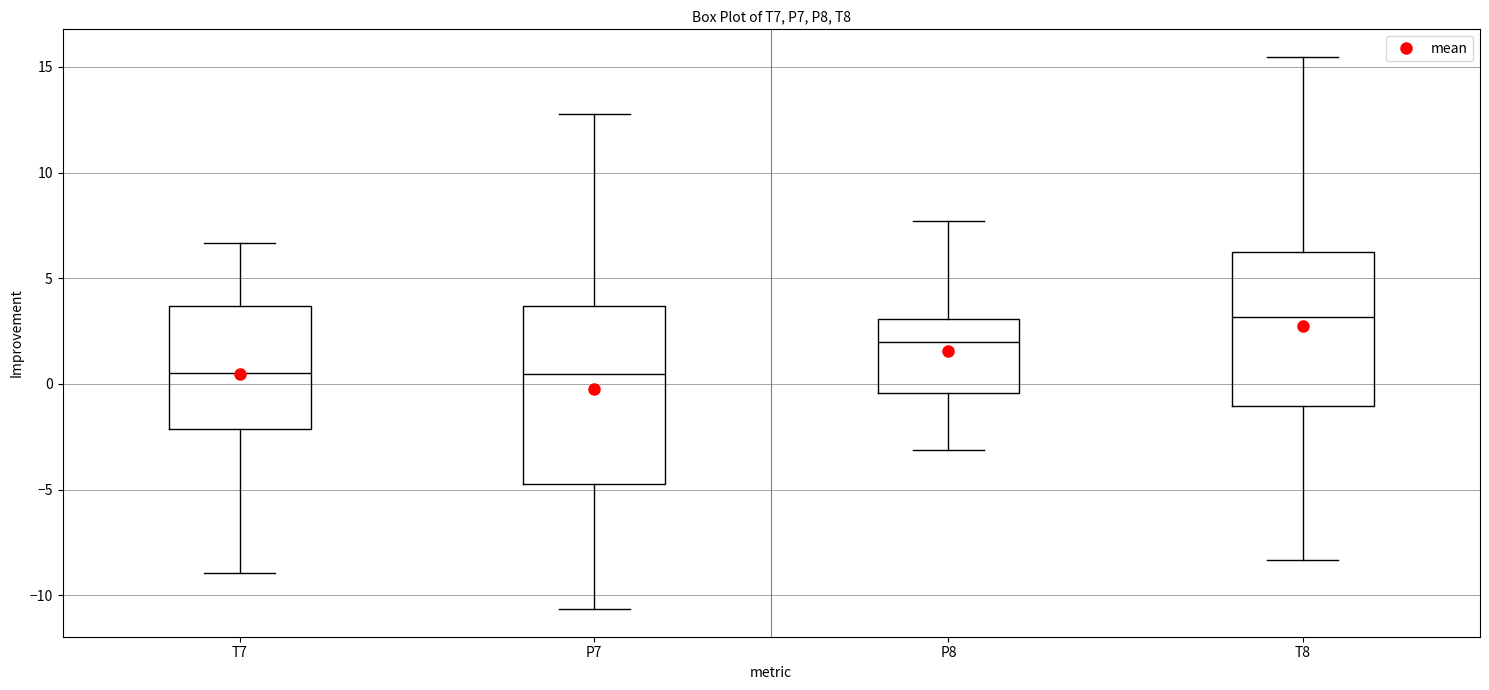

Reading left to right, read every box against the y-axis: the position of its median line, the range the box covers, and the ends of its whiskers. The values are not printed on the chart, so give them approximately, as read against the axis.

T7: median 0.5, box -2.0 to 3.5, whiskers -9.0 to 6.5
P7: median 0.5, box -4.5 to 3.5, whiskers -10.5 to 13.0
P8: median 2.0, box -0.5 to 3.0, whiskers -3.0 to 7.5
T8: median 3.0, box -1.0 to 6.5, whiskers -8.5 to 15.5